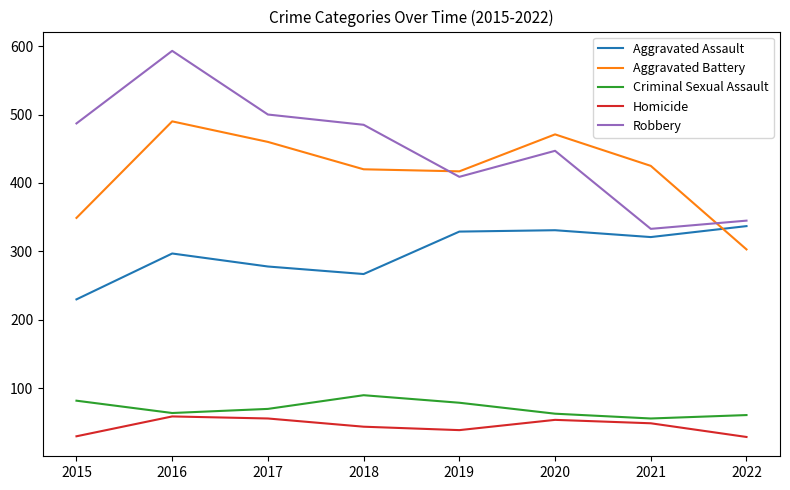

How many interior local valleys does the Robbery series have?

2